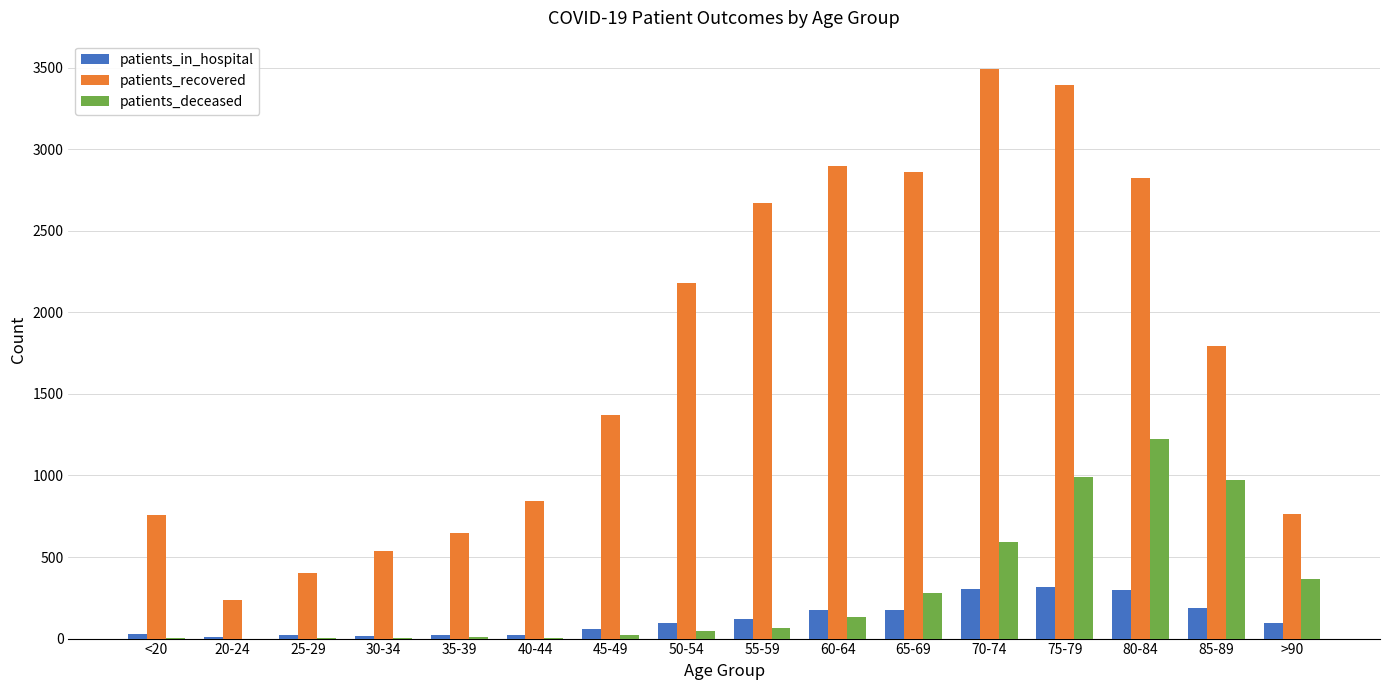

The value of patients_deceased at 70-74 is 948. True or false?

False